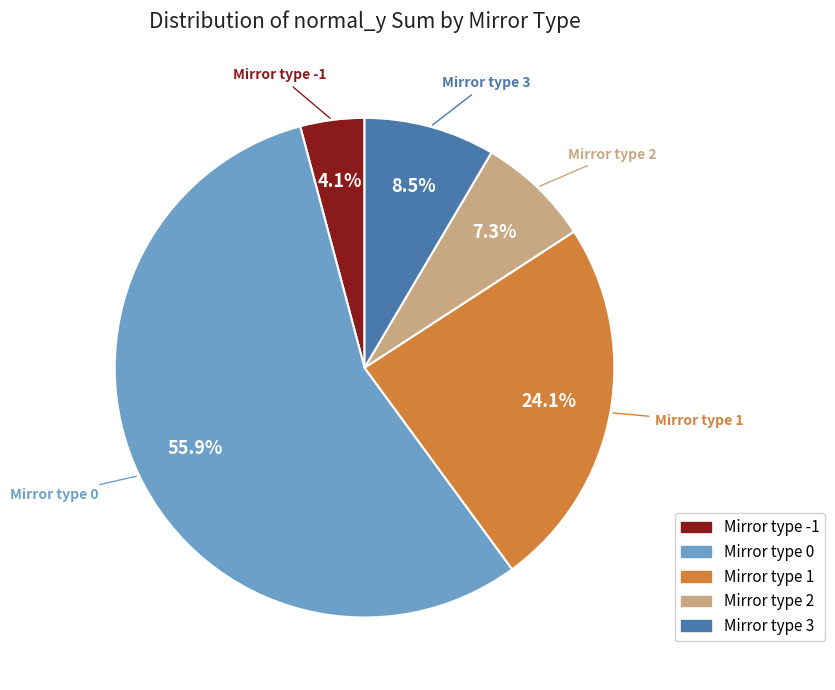

Is there any slice that represents more than half of the pie?

Yes